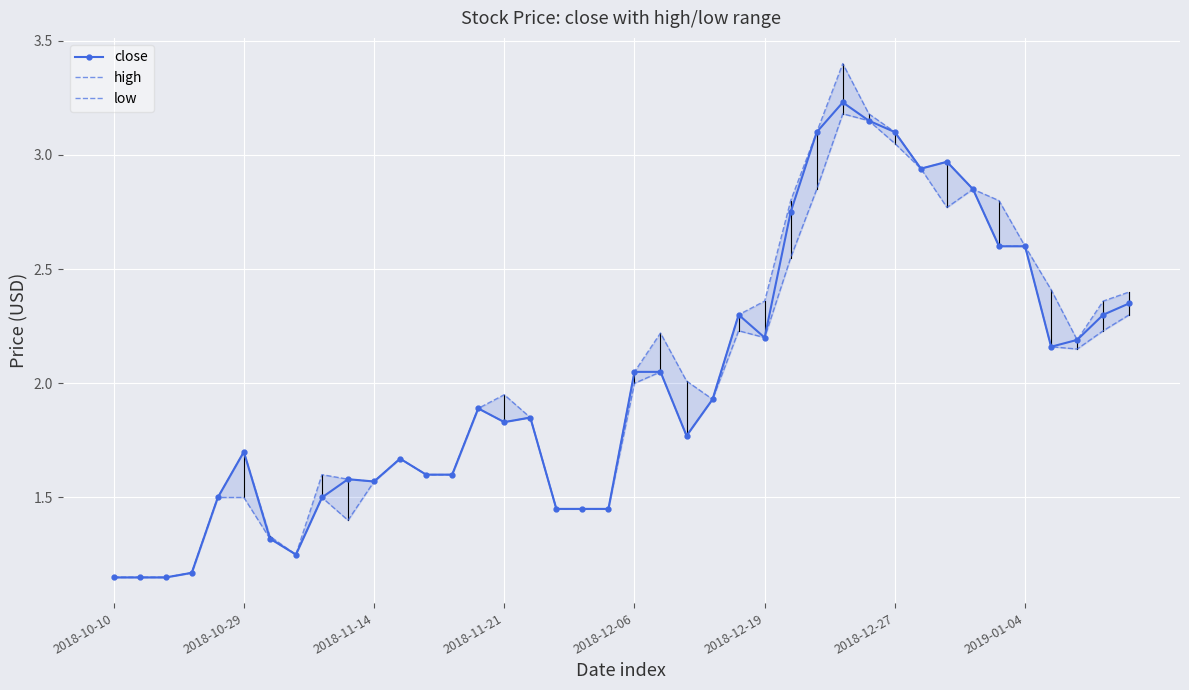

True or false: close has more than 0 interior local peaks.

True